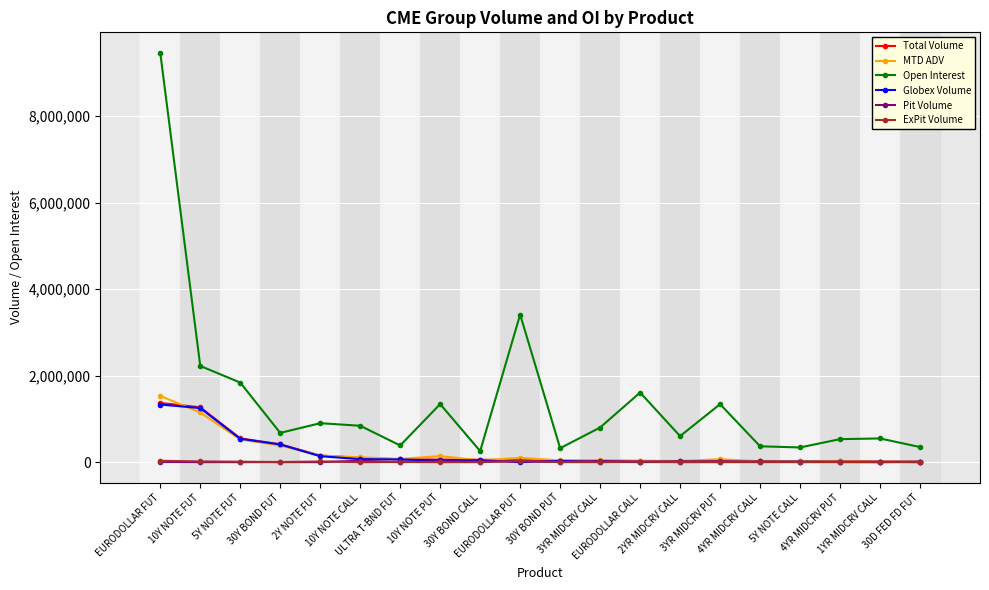

Between which two adjacent categories do MTD ADV and Globex Volume first intersect?

EURODOLLAR FUT and 10Y NOTE FUT